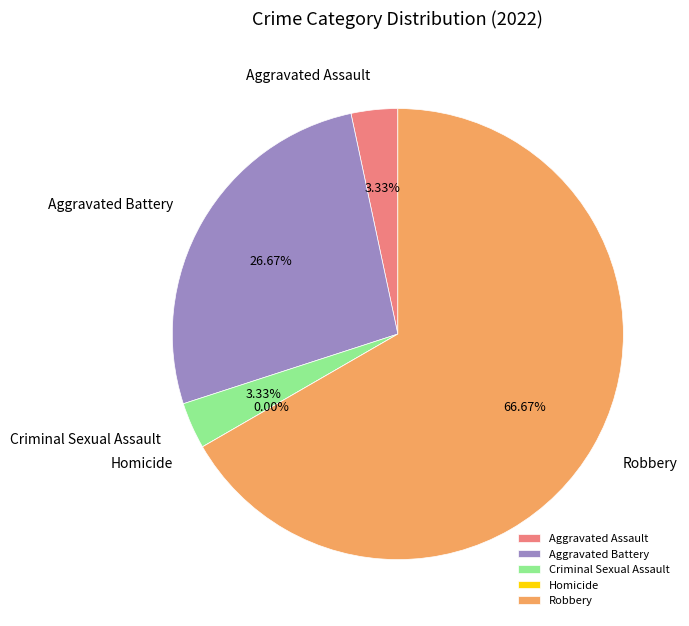

Is there any slice that represents more than half of the pie?

Yes